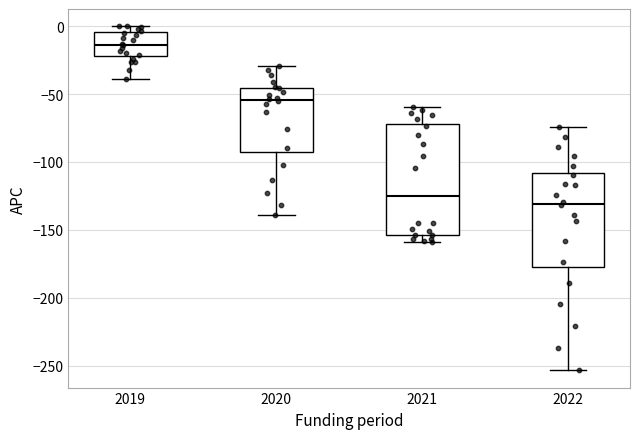

Reading left to right, transcribe this box plot: for each box, give where its median line is, the range the box spans, and where its two whiskers end, as read against the y-axis. The values are not printed on the chart, so give them approximately, as read against the axis.

2019: median -15, box -20 to -5, whiskers -40 to 0
2020: median -55, box -95 to -45, whiskers -140 to -30
2021: median -125, box -155 to -70, whiskers -160 to -60
2022: median -130, box -175 to -110, whiskers -255 to -75